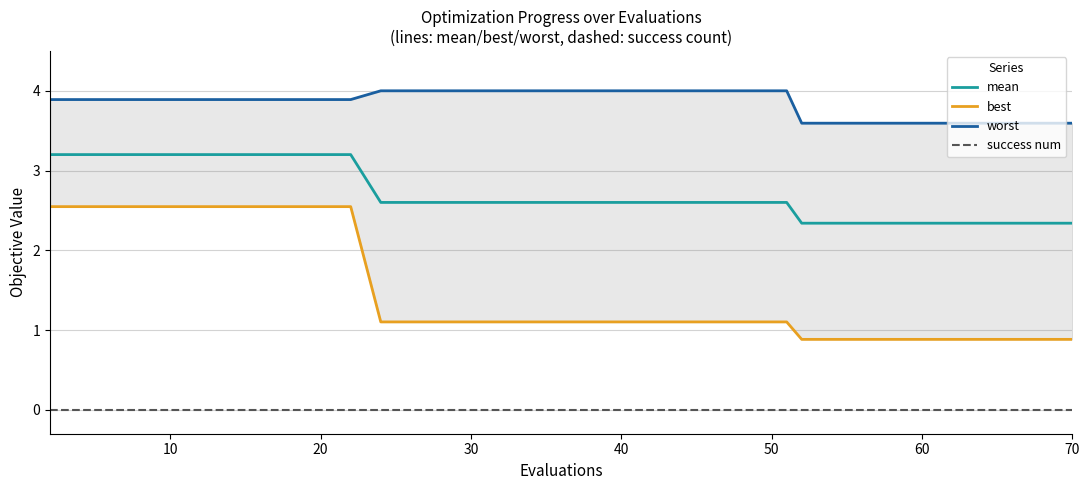

True or false: mean and success num intersect in this chart.

False